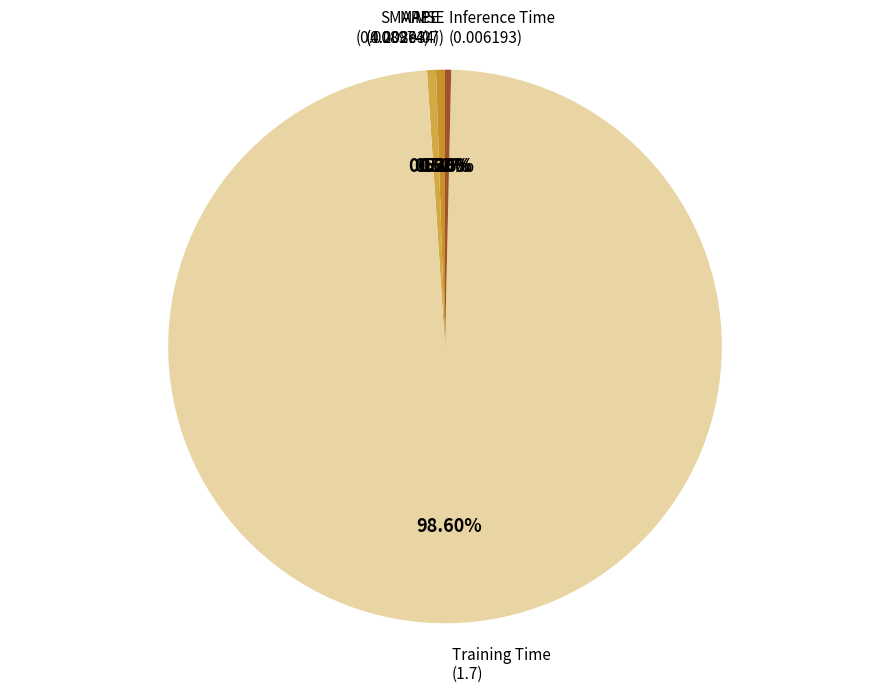

Which category has the biggest portion of the pie?

Training Time